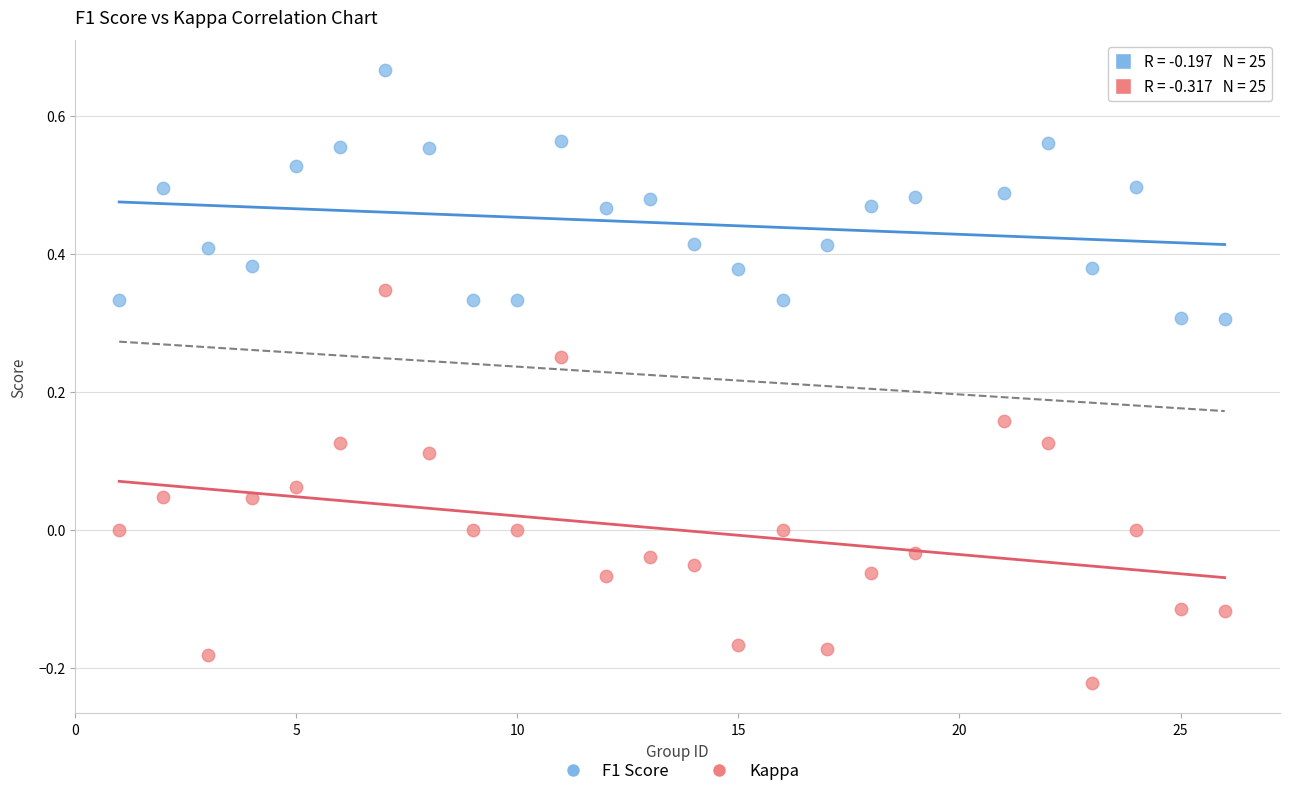

Across all data points, what is the range of X values (max minus min)?

25.0